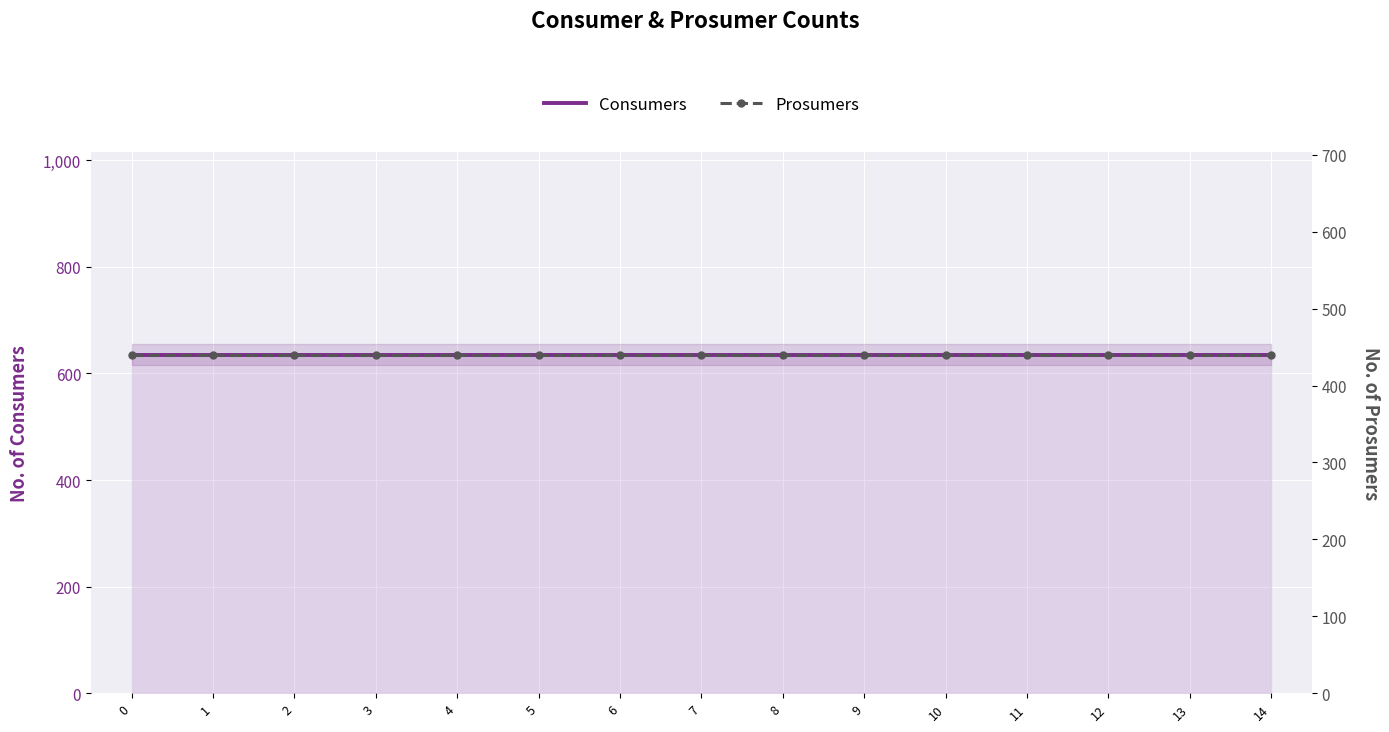

How many series are shown in this chart?

2